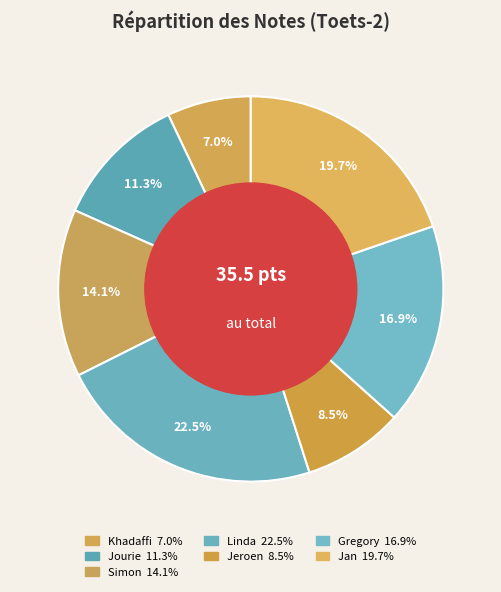

To the nearest percent, what is the combined percentage of Linda and Simon?

37%